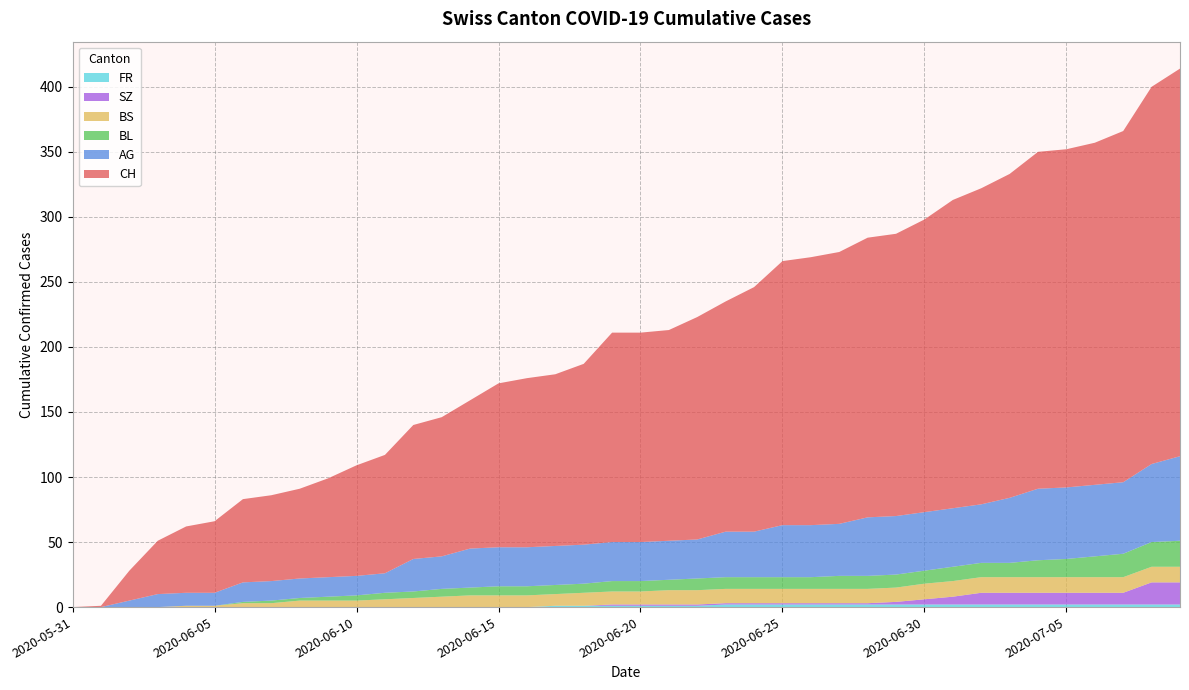

Reading left to right, list all the values displayed in this chart.

CH: 2020-06-02=23	2020-06-09=76	2020-06-15=126	2020-06-22=171	2020-06-29=217	2020-07-06=263	2020-07-09=298	2020-07-02=243	2020-06-30=225	2020-06-25=203	2020-06-19=161	2020-06-12=103	2020-06-05=55	2020-06-01=1	2020-05-31=0
AG: 2020-06-02=5	2020-06-09=15	2020-06-15=30	2020-06-22=30	2020-06-29=45	2020-07-06=55	2020-07-09=65	2020-07-02=45	2020-06-30=45	2020-06-25=40	2020-06-19=30	2020-06-12=25	2020-06-05=10	2020-06-01=0	2020-05-31=0
BL: 2020-06-02=0	2020-06-09=3	2020-06-15=7	2020-06-22=9	2020-06-29=10	2020-07-06=16	2020-07-09=20	2020-07-02=11	2020-06-30=10	2020-06-25=9	2020-06-19=8	2020-06-12=5	2020-06-05=0	2020-06-01=0	2020-05-31=0
BS: 2020-06-02=0	2020-06-09=5	2020-06-15=9	2020-06-22=11	2020-06-29=11	2020-07-06=12	2020-07-09=12	2020-07-02=12	2020-06-30=12	2020-06-25=11	2020-06-19=10	2020-06-12=7	2020-06-05=1	2020-06-01=0	2020-05-31=0
SZ: 2020-06-02=0	2020-06-09=0	2020-06-15=0	2020-06-22=1	2020-06-29=2	2020-07-06=9	2020-07-09=17	2020-07-02=9	2020-06-30=4	2020-06-25=1	2020-06-19=1	2020-06-12=0	2020-06-05=0	2020-06-01=0	2020-05-31=0
FR: 2020-06-02=0	2020-06-09=0	2020-06-15=0	2020-06-22=1	2020-06-29=2	2020-07-06=2	2020-07-09=2	2020-07-02=2	2020-06-30=2	2020-06-25=2	2020-06-19=1	2020-06-12=0	2020-06-05=0	2020-06-01=0	2020-05-31=0